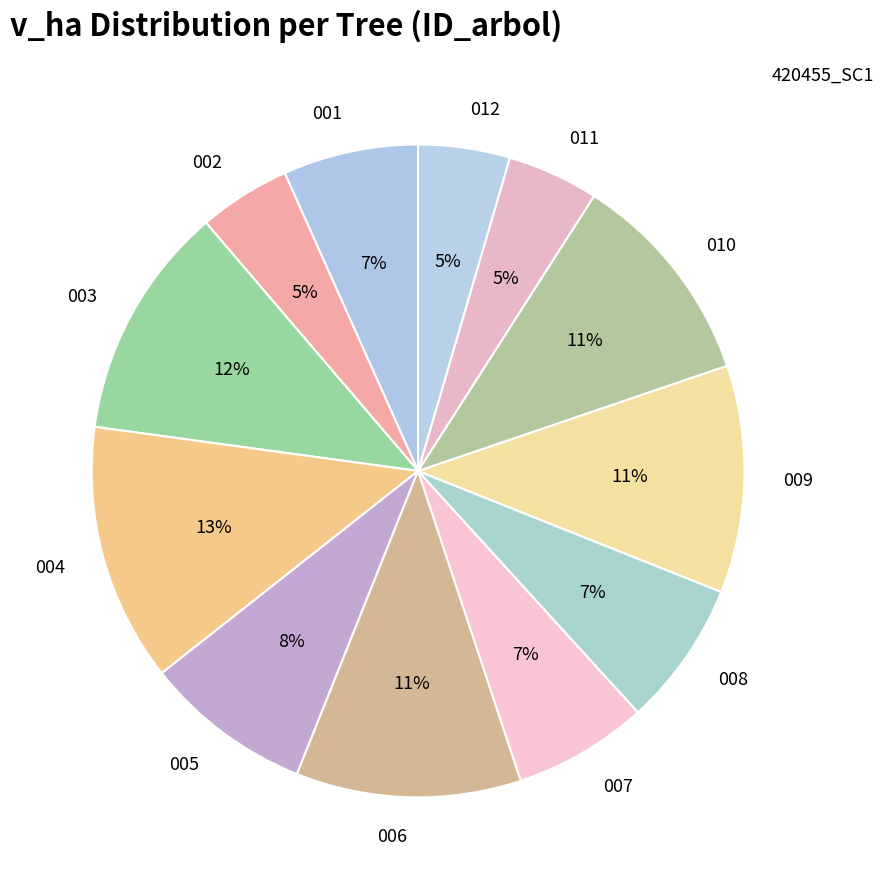

Which category has the biggest portion of the pie?

004